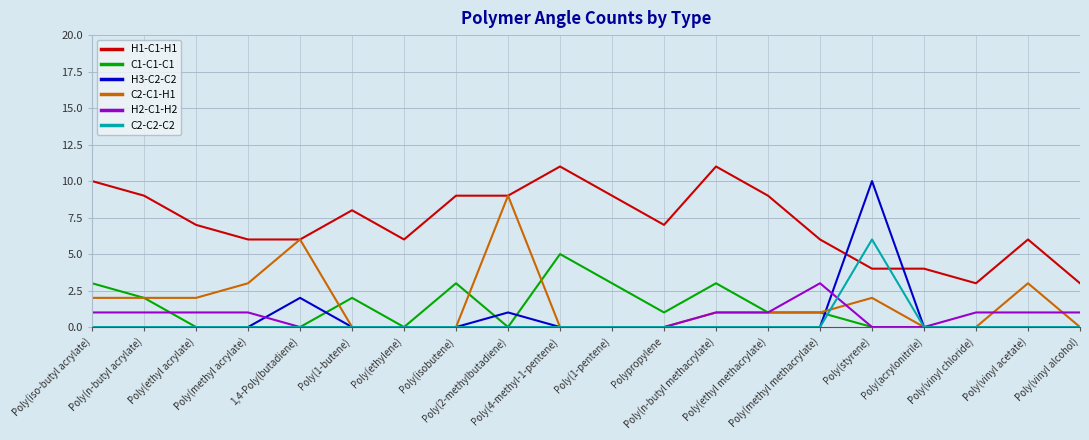

Reading right to left, list all the values displayed in this chart.

H1-C1-H1: Poly(vinyl alcohol)=3	Poly(vinyl acetate)=6	Poly(vinyl chloride)=3	Poly(acrylonitrile)=4	Poly(styrene)=4	Poly(methyl methacrylate)=6	Poly(ethyl methacrylate)=9	Poly(n-butyl methacrylate)=11	Polypropylene=7	Poly(1-pentene)=9	Poly(4-methyl-1-pentene)=11	Poly(2-methylbutadiene)=9	Poly(isobutene)=9	Poly(ethylene)=6	Poly(1-butene)=8	1,4-Poly(butadiene)=6	Poly(methyl acrylate)=6	Poly(ethyl acrylate)=7	Poly(n-butyl acrylate)=9	Poly(iso-butyl acrylate)=10
C1-C1-C1: Poly(vinyl alcohol)=0	Poly(vinyl acetate)=0	Poly(vinyl chloride)=0	Poly(acrylonitrile)=0	Poly(styrene)=0	Poly(methyl methacrylate)=1	Poly(ethyl methacrylate)=1	Poly(n-butyl methacrylate)=3	Polypropylene=1	Poly(1-pentene)=3	Poly(4-methyl-1-pentene)=5	Poly(2-methylbutadiene)=0	Poly(isobutene)=3	Poly(ethylene)=0	Poly(1-butene)=2	1,4-Poly(butadiene)=0	Poly(methyl acrylate)=0	Poly(ethyl acrylate)=0	Poly(n-butyl acrylate)=2	Poly(iso-butyl acrylate)=3
H3-C2-C2: Poly(vinyl alcohol)=0	Poly(vinyl acetate)=0	Poly(vinyl chloride)=0	Poly(acrylonitrile)=0	Poly(styrene)=10	Poly(methyl methacrylate)=0	Poly(ethyl methacrylate)=0	Poly(n-butyl methacrylate)=0	Polypropylene=0	Poly(1-pentene)=0	Poly(4-methyl-1-pentene)=0	Poly(2-methylbutadiene)=1	Poly(isobutene)=0	Poly(ethylene)=0	Poly(1-butene)=0	1,4-Poly(butadiene)=2	Poly(methyl acrylate)=0	Poly(ethyl acrylate)=0	Poly(n-butyl acrylate)=0	Poly(iso-butyl acrylate)=0
C2-C1-H1: Poly(vinyl alcohol)=0	Poly(vinyl acetate)=3	Poly(vinyl chloride)=0	Poly(acrylonitrile)=0	Poly(styrene)=2	Poly(methyl methacrylate)=1	Poly(ethyl methacrylate)=1	Poly(n-butyl methacrylate)=1	Polypropylene=0	Poly(1-pentene)=0	Poly(4-methyl-1-pentene)=0	Poly(2-methylbutadiene)=9	Poly(isobutene)=0	Poly(ethylene)=0	Poly(1-butene)=0	1,4-Poly(butadiene)=6	Poly(methyl acrylate)=3	Poly(ethyl acrylate)=2	Poly(n-butyl acrylate)=2	Poly(iso-butyl acrylate)=2
H2-C1-H2: Poly(vinyl alcohol)=1	Poly(vinyl acetate)=1	Poly(vinyl chloride)=1	Poly(acrylonitrile)=0	Poly(styrene)=0	Poly(methyl methacrylate)=3	Poly(ethyl methacrylate)=1	Poly(n-butyl methacrylate)=1	Polypropylene=0	Poly(1-pentene)=0	Poly(4-methyl-1-pentene)=0	Poly(2-methylbutadiene)=0	Poly(isobutene)=0	Poly(ethylene)=0	Poly(1-butene)=0	1,4-Poly(butadiene)=0	Poly(methyl acrylate)=1	Poly(ethyl acrylate)=1	Poly(n-butyl acrylate)=1	Poly(iso-butyl acrylate)=1
C2-C2-C2: Poly(vinyl alcohol)=0	Poly(vinyl acetate)=0	Poly(vinyl chloride)=0	Poly(acrylonitrile)=0	Poly(styrene)=6	Poly(methyl methacrylate)=0	Poly(ethyl methacrylate)=0	Poly(n-butyl methacrylate)=0	Polypropylene=0	Poly(1-pentene)=0	Poly(4-methyl-1-pentene)=0	Poly(2-methylbutadiene)=0	Poly(isobutene)=0	Poly(ethylene)=0	Poly(1-butene)=0	1,4-Poly(butadiene)=0	Poly(methyl acrylate)=0	Poly(ethyl acrylate)=0	Poly(n-butyl acrylate)=0	Poly(iso-butyl acrylate)=0